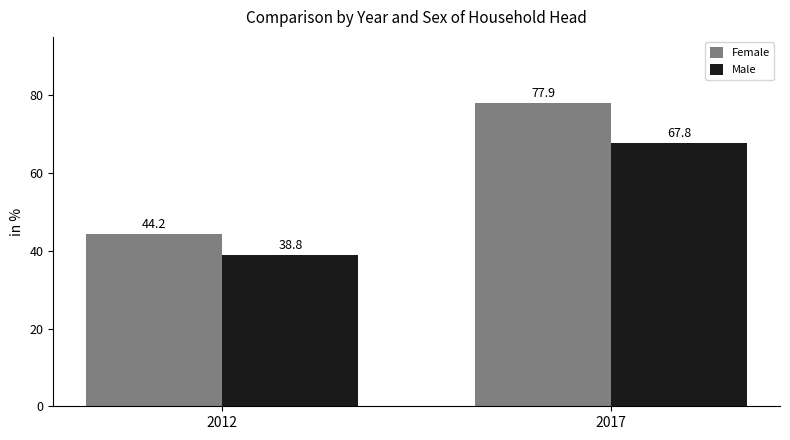

The Female series shows 77.9 at 2017. True or false?

True